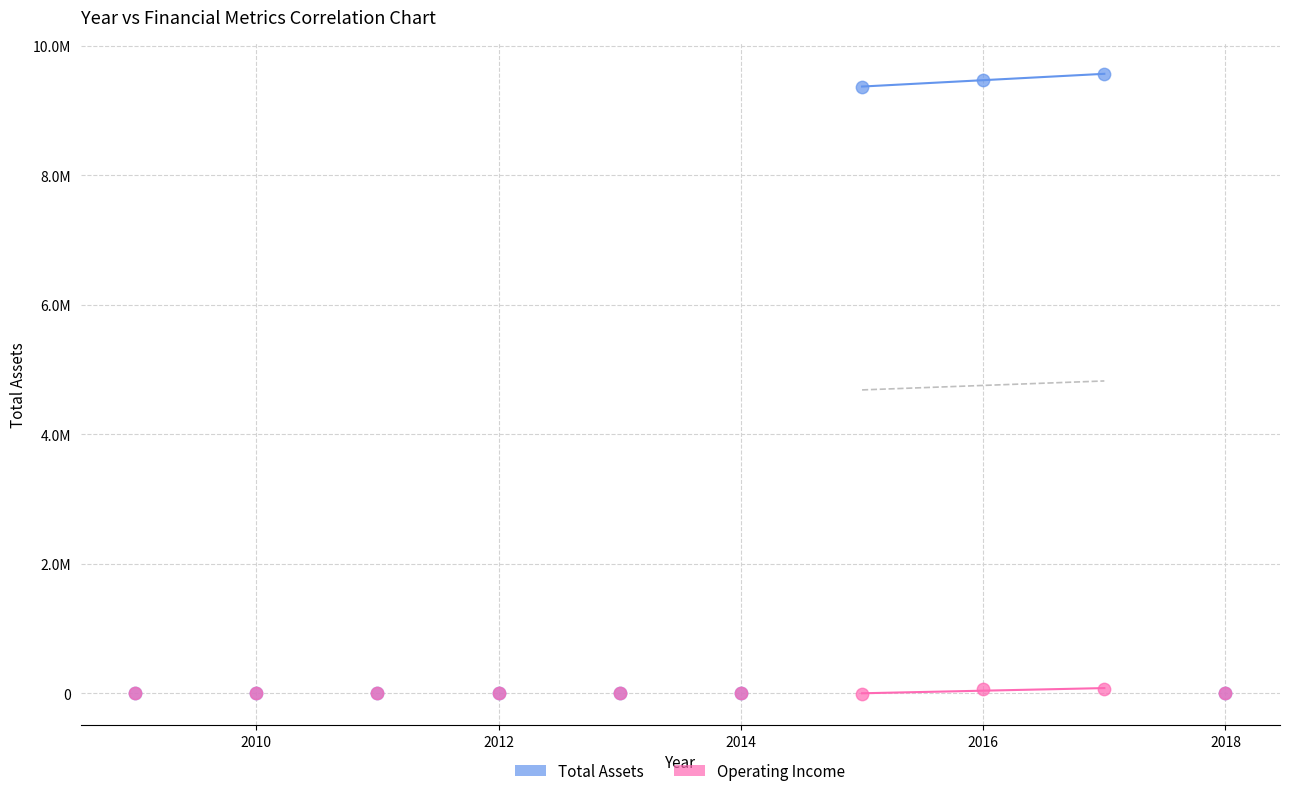

Which series has the largest Y range (max minus min)?

Total Assets